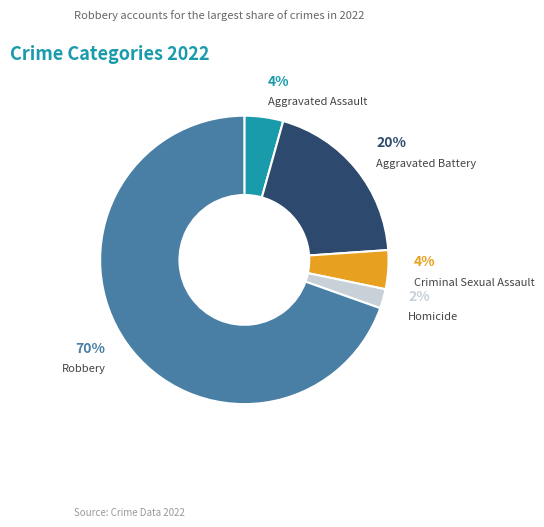

Between Aggravated Battery and Robbery, which is larger?

Robbery